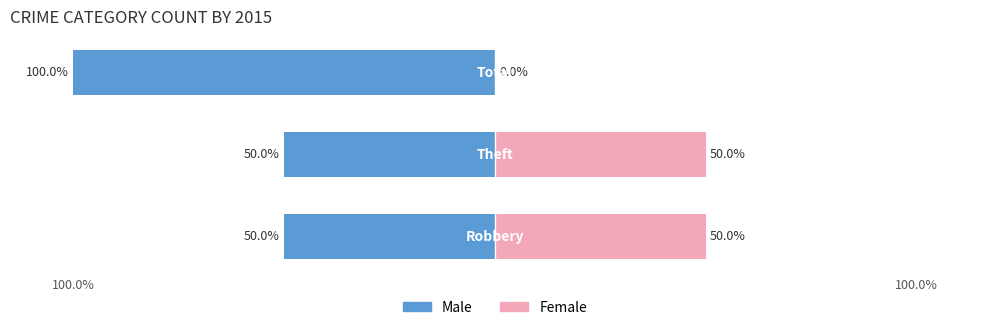

Which has a higher value, 100.0% or 100.0%?

100.0%